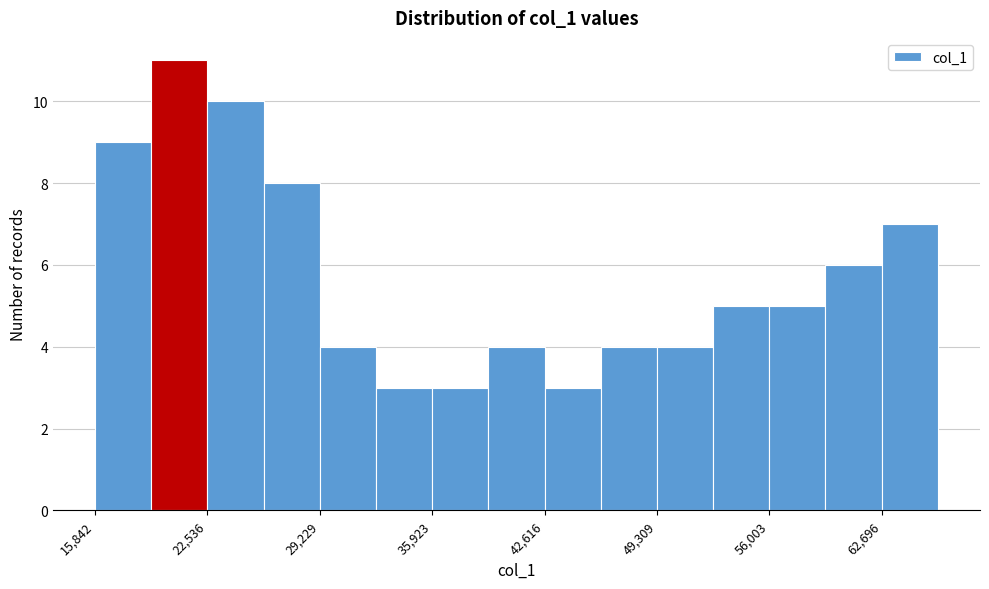

Around what value on the x-axis is the tallest bar? Give the approximate position of its centre, as read against the axis.

21000